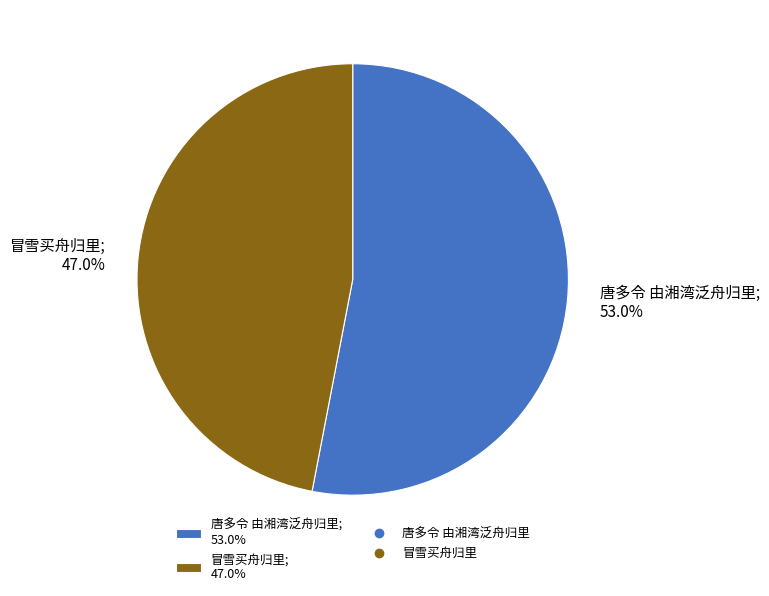

What is the majority slice?

唐多令 由湘湾泛舟归里